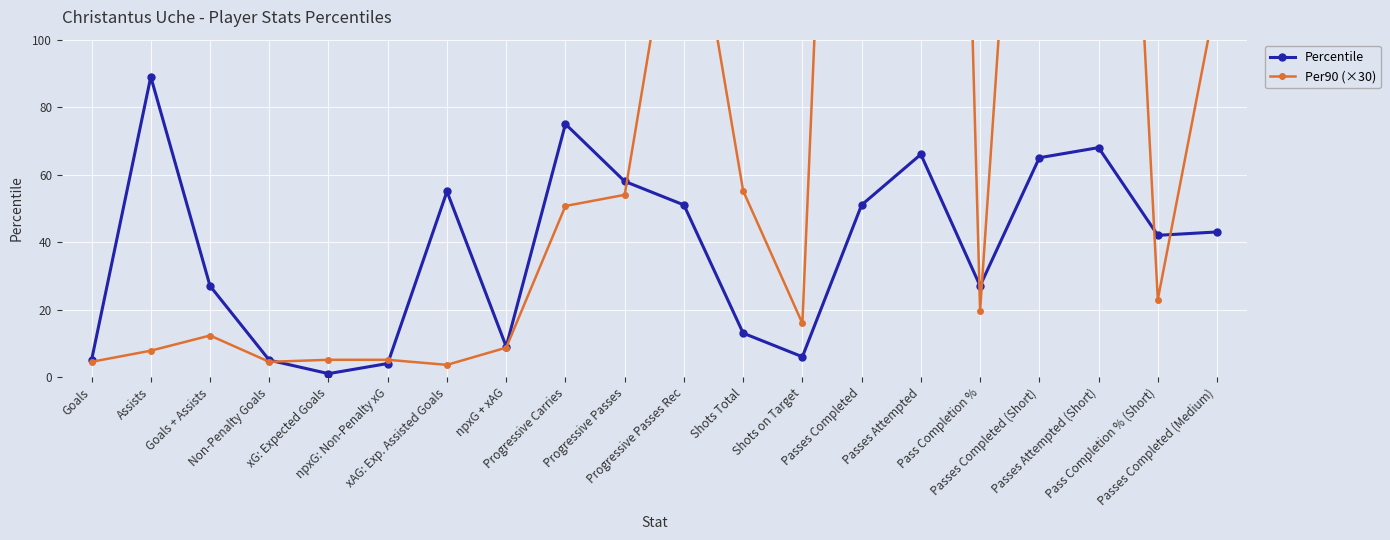

The Per90 (×30) series shows 1.2 at Goals. True or false?

False